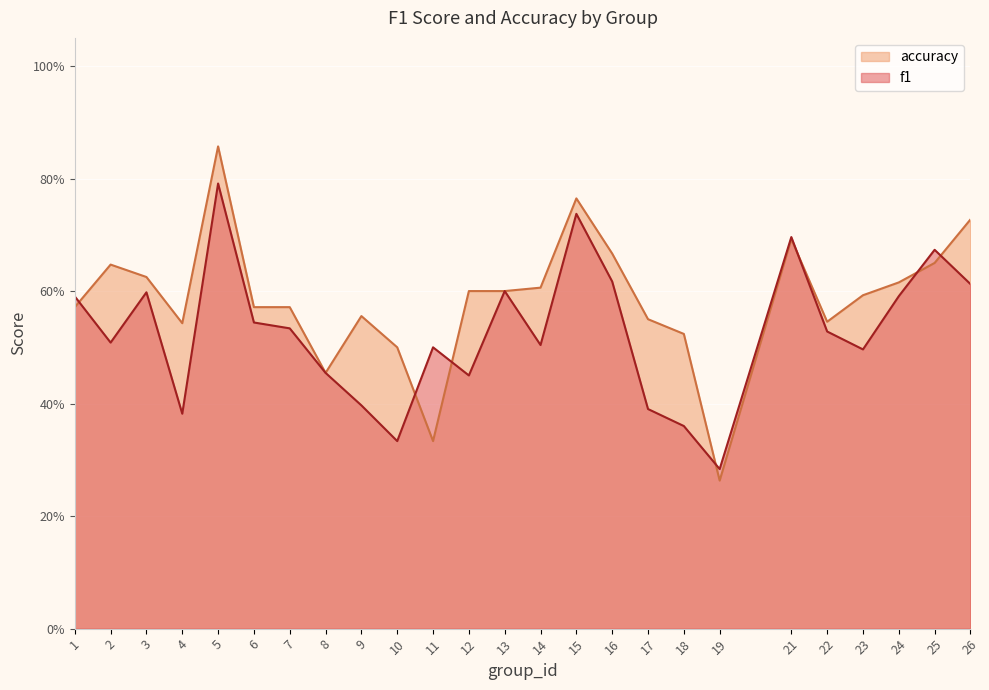

At which category does accuracy reach its first local peak?

2